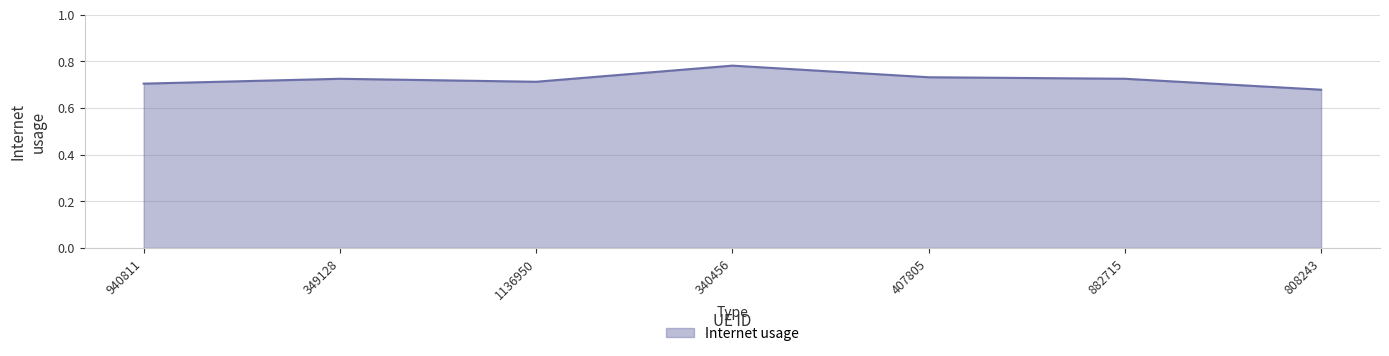

At which category does the data reach its first local peak?

349128